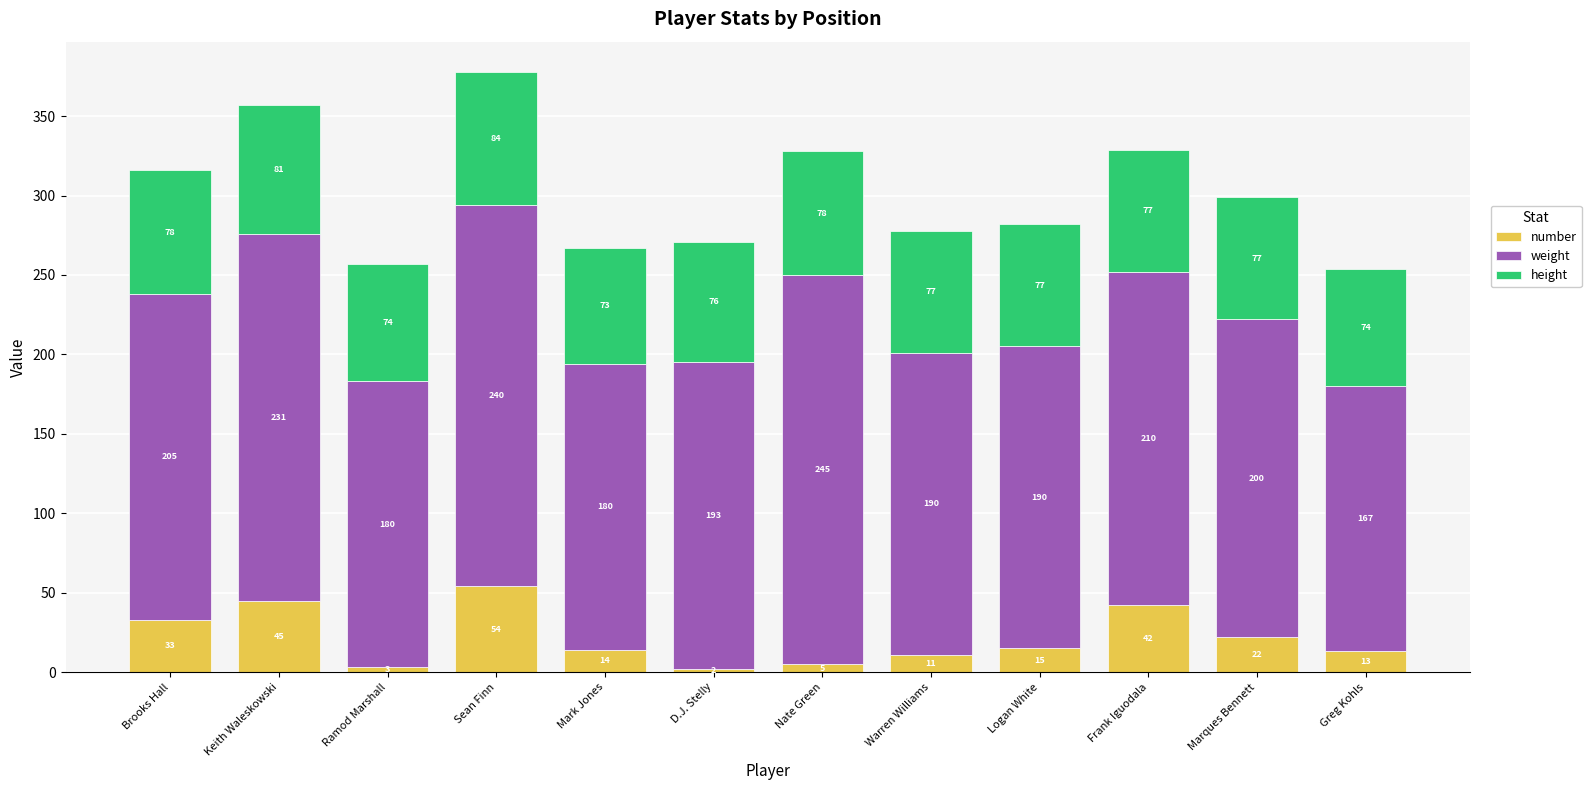

What is the sum of the number values at Greg Kohls and Sean Finn?

67